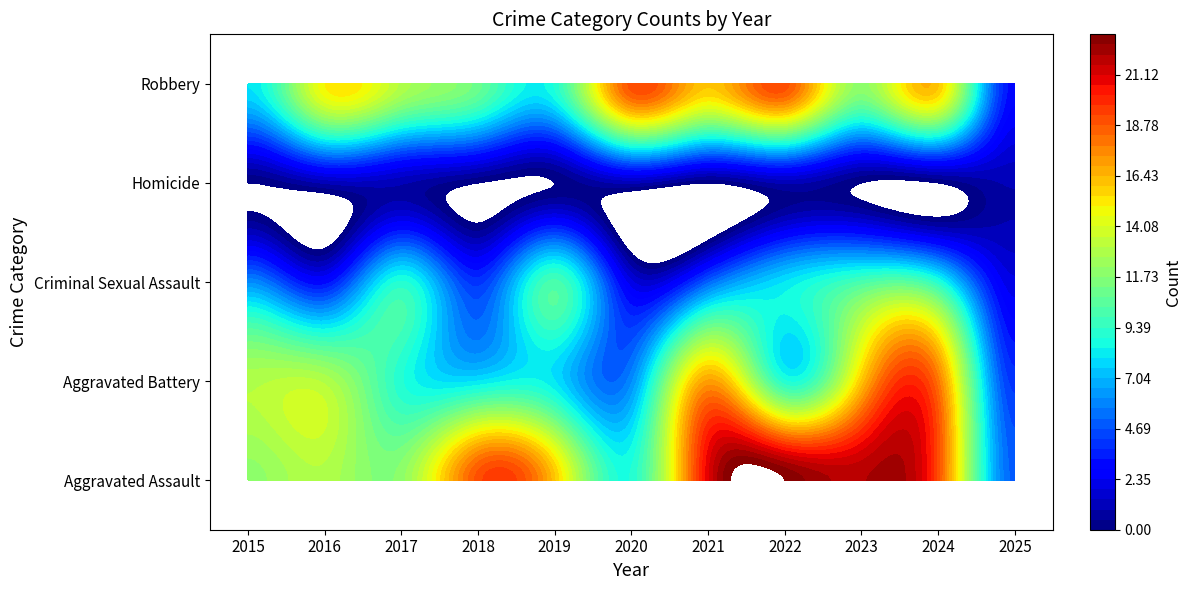

Count the number of categories in the chart.

11